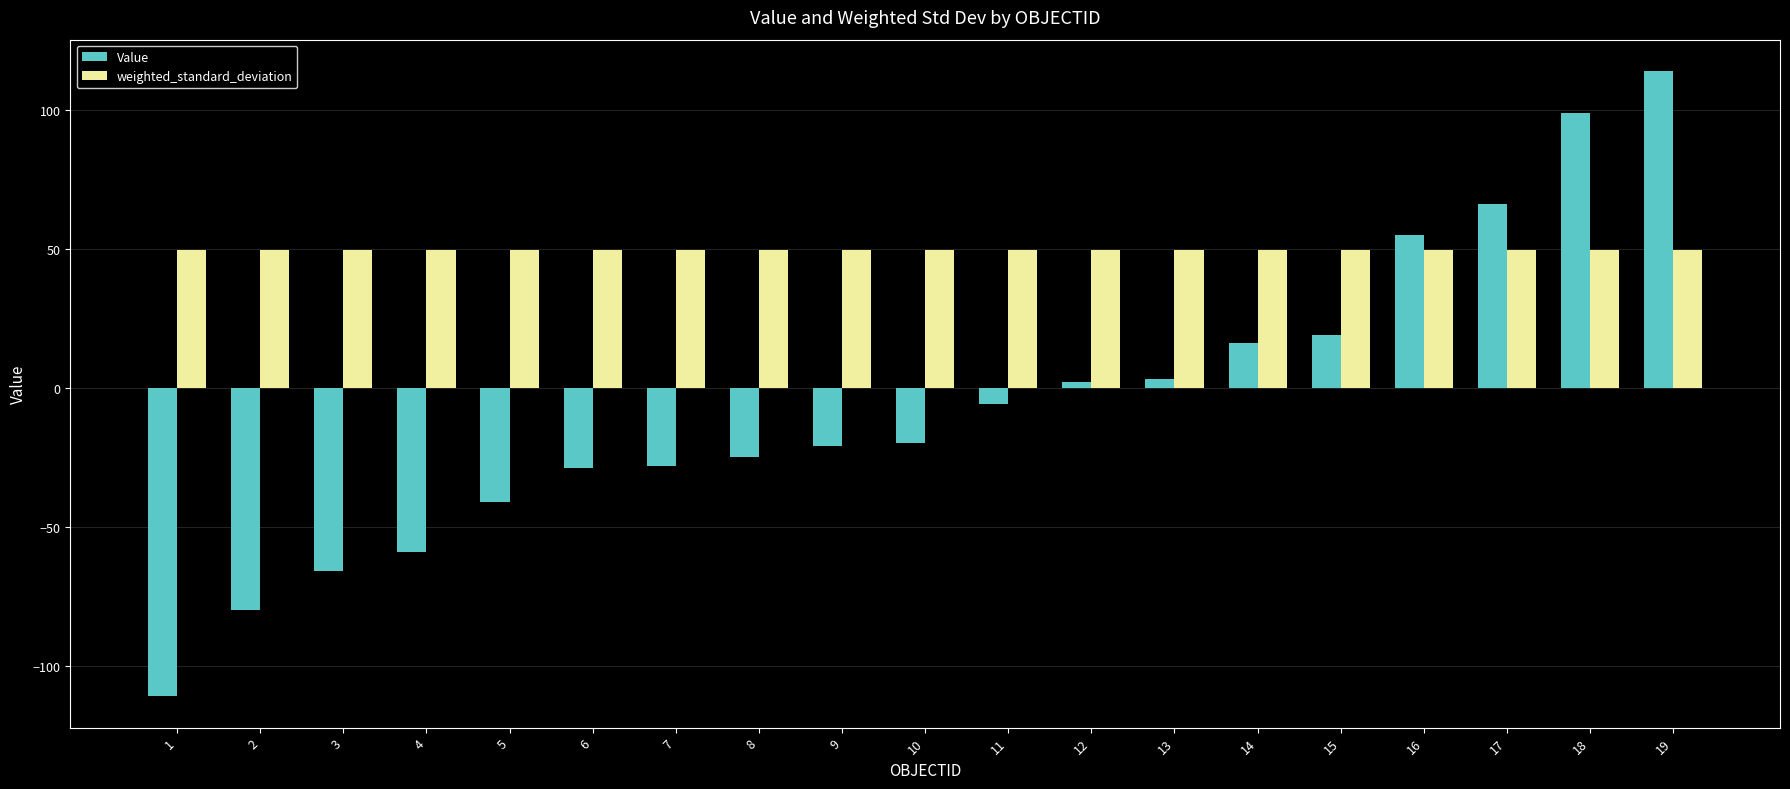

What are all the series names shown in the legend?

Value, weighted_standard_deviation